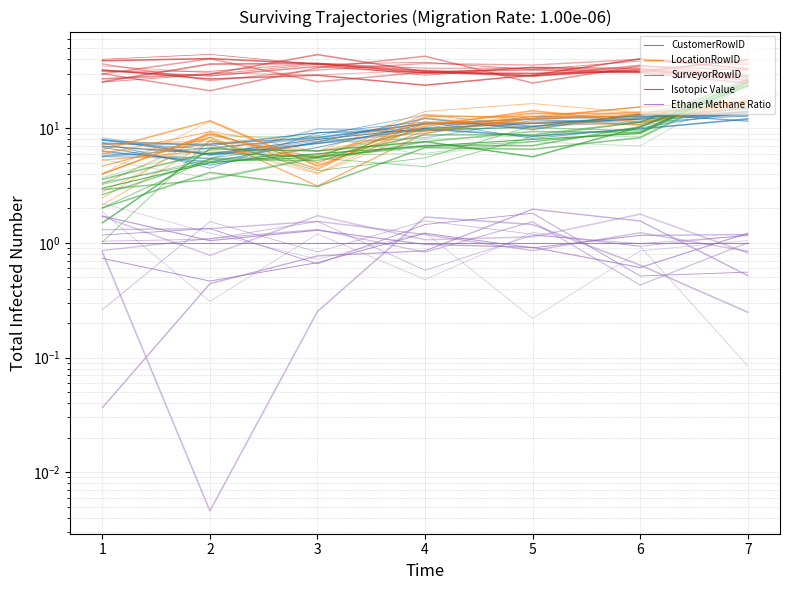

How many CustomerRowID values are between 7 and 12?

5